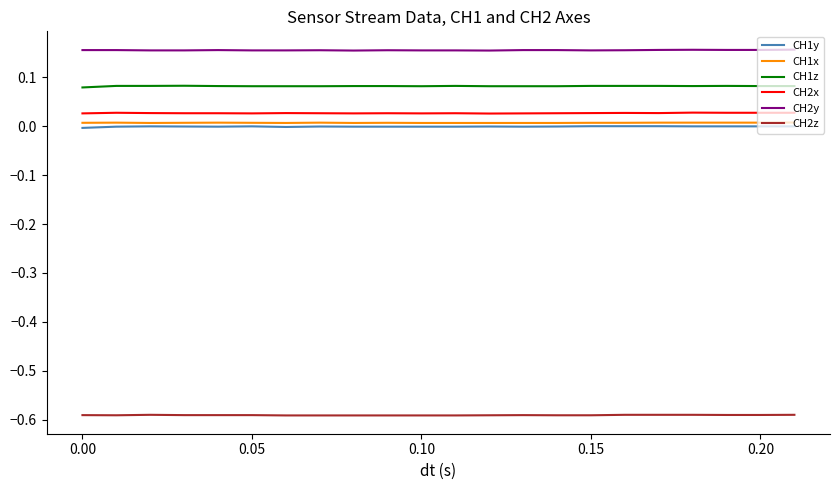

Which series has the largest total across all categories?

CH2y